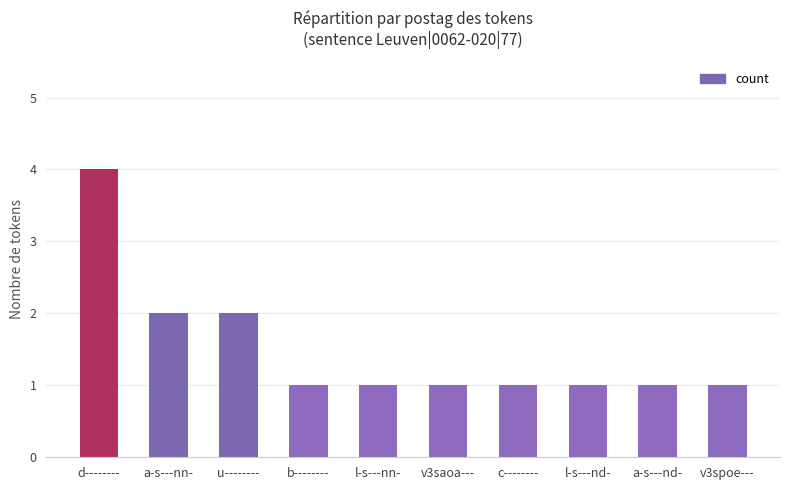

What is the maximum value shown in the chart?

4